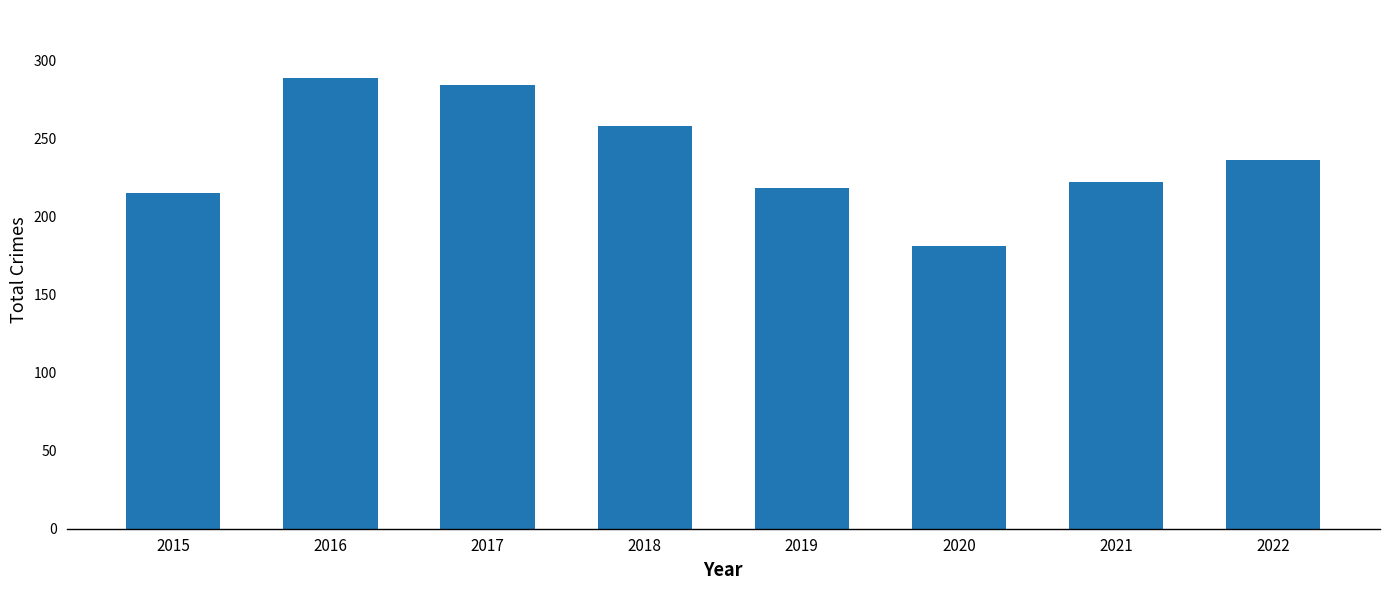

What is the average value?

238